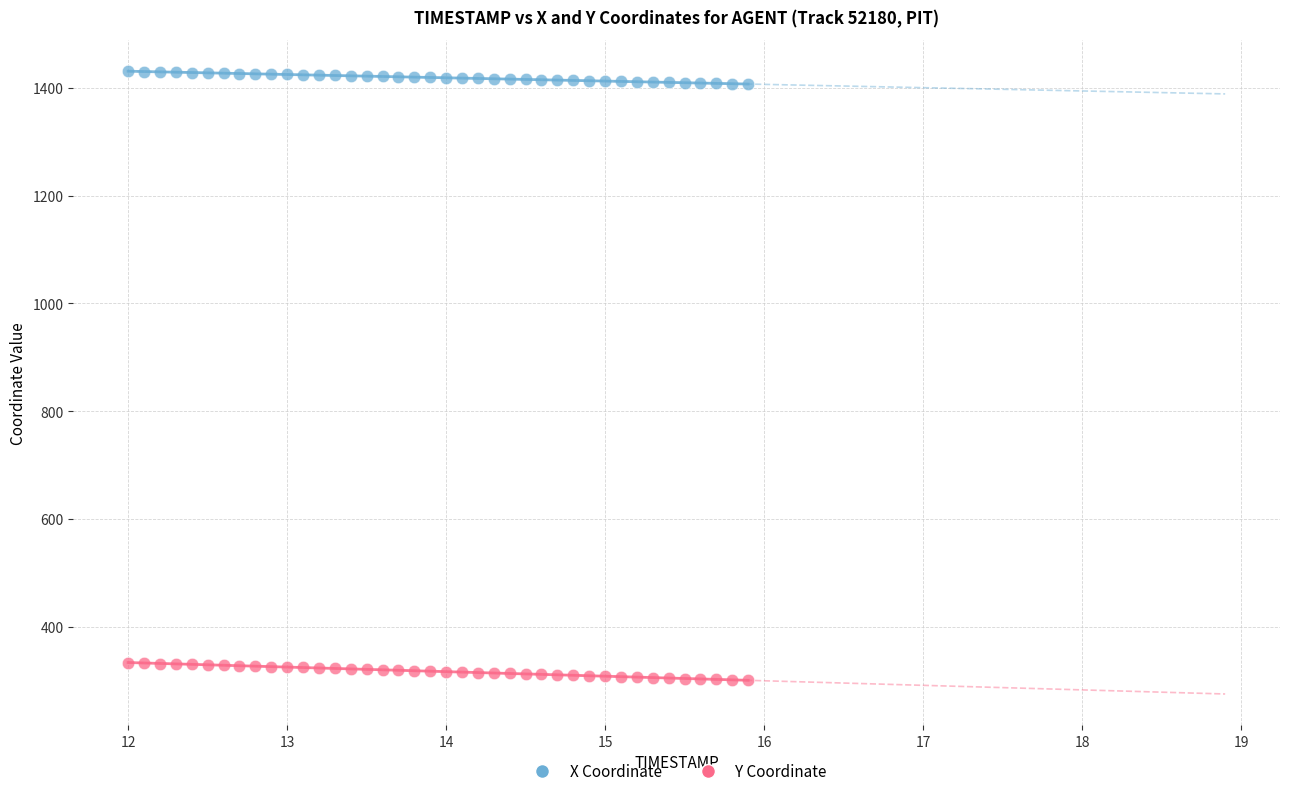

Across all data points, what is the range of X values (max minus min)?

3.9